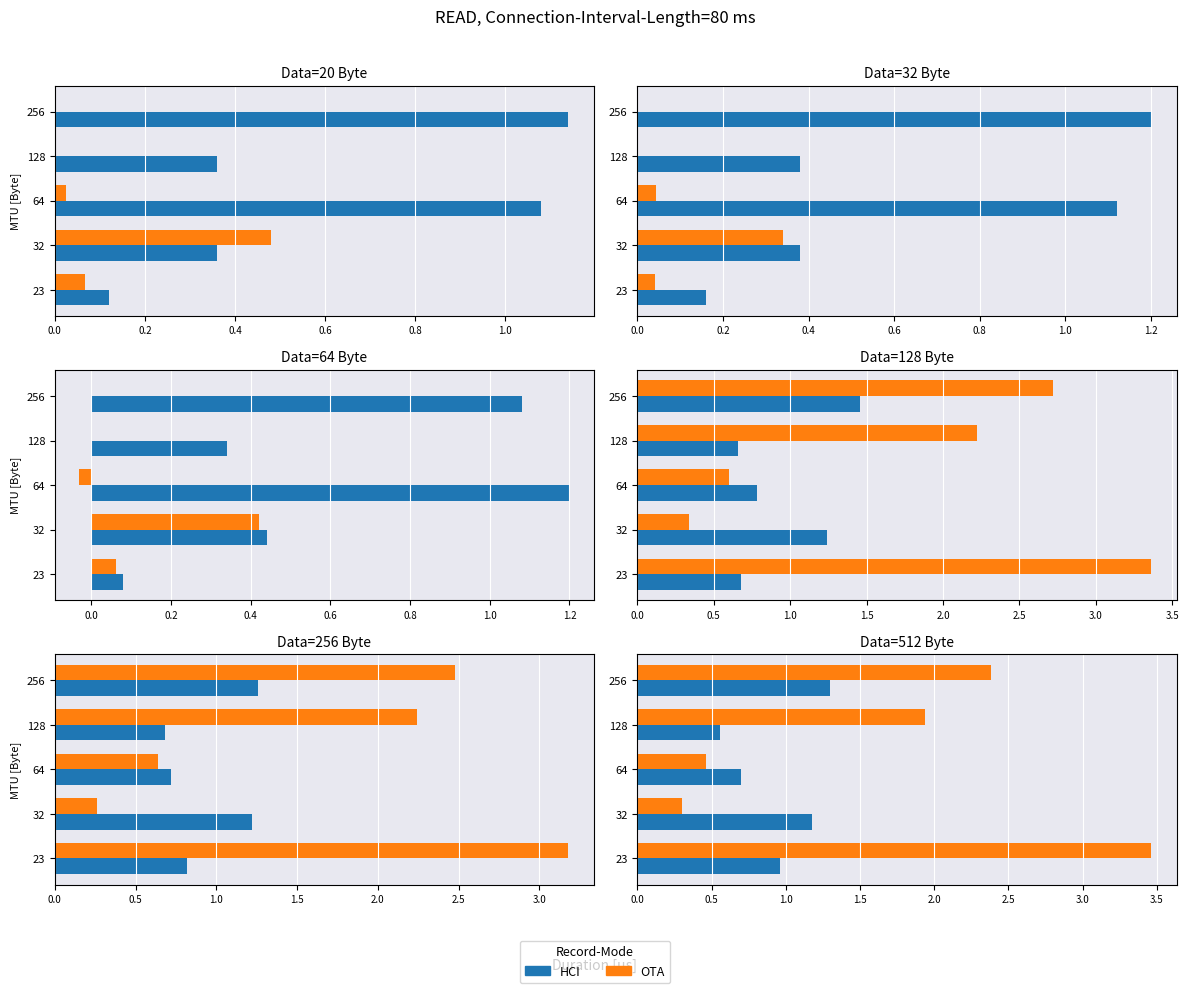

How many values in the OTA series exceed 1?

3